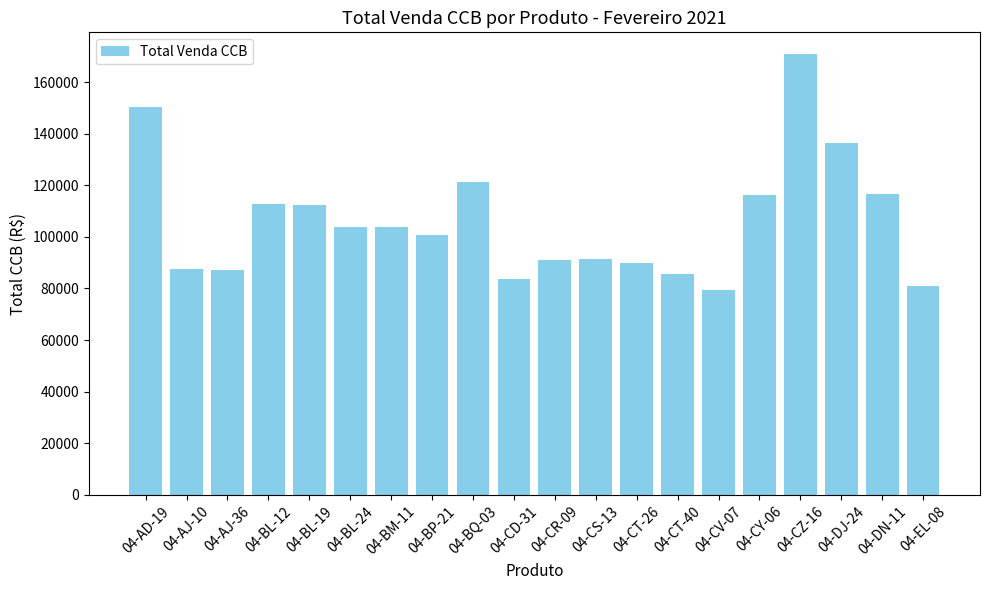

Where is the data nearest to the value 125062?

04-BQ-03